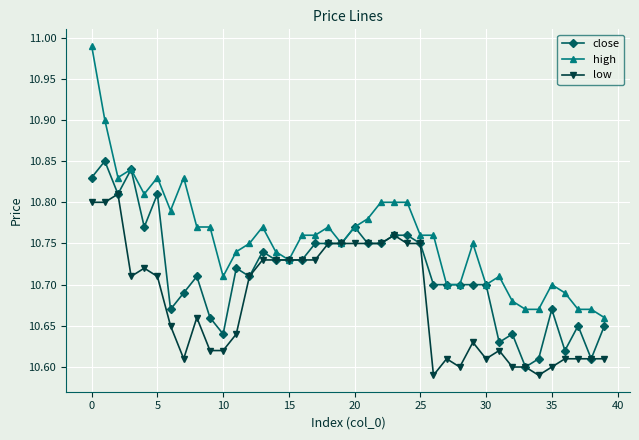

Which series has the largest total across all categories?

high